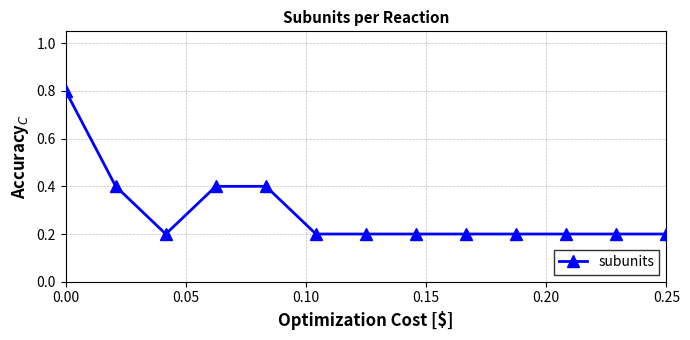

What is the greatest value displayed?

0.8